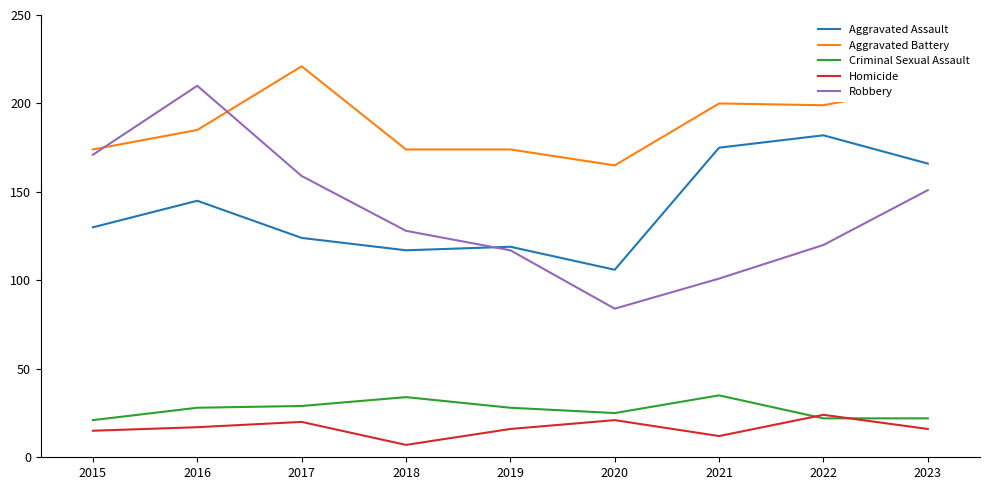

Which series changed the most between 2016 and 2018?

Robbery